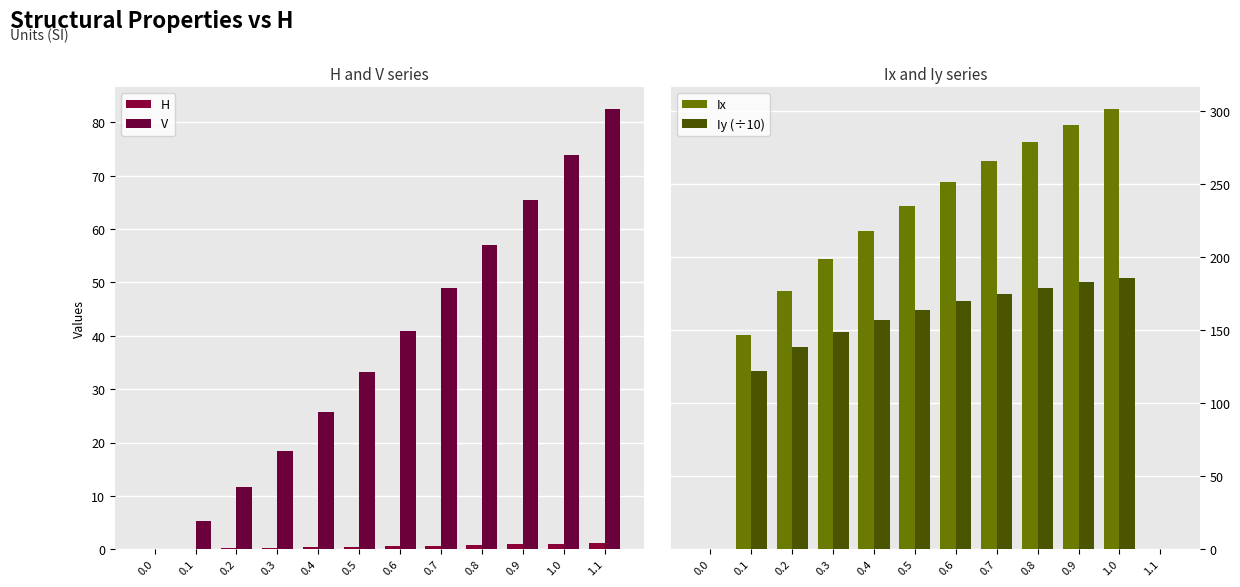

What is the difference between the second highest and second lowest values in the Iy (÷10) series?

182.7